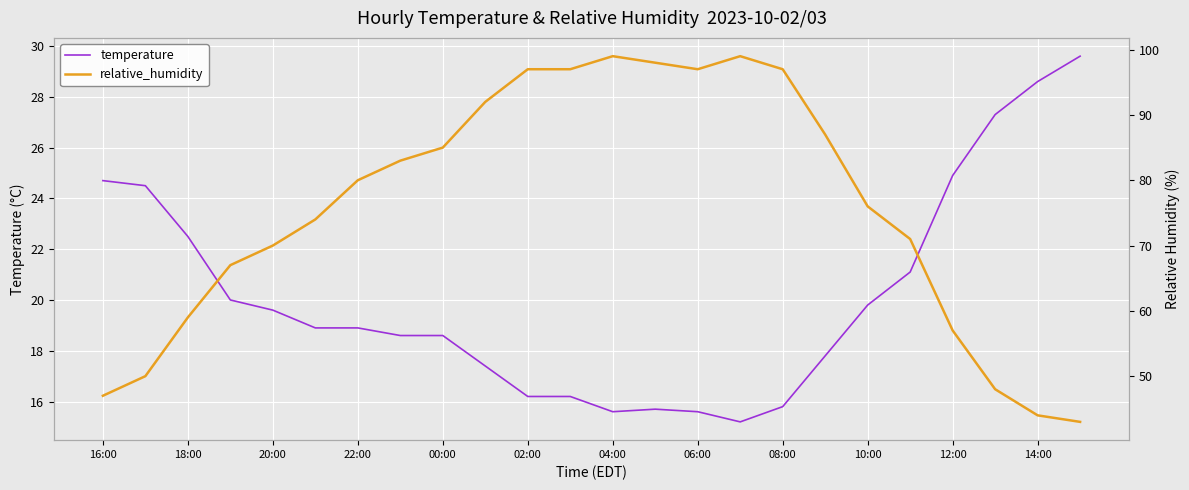

How many lines are shown in the chart?

2